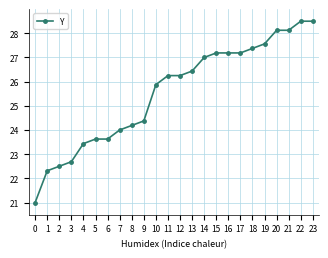

Read the value at 22.

28.5